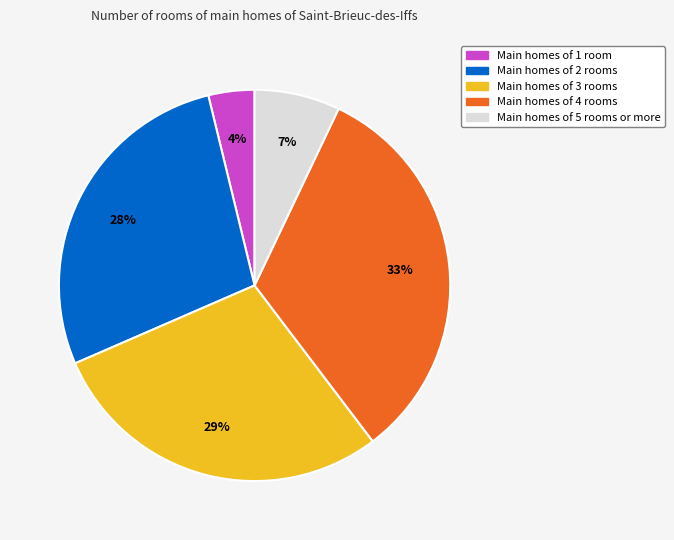

Is there a majority slice in this chart?

No